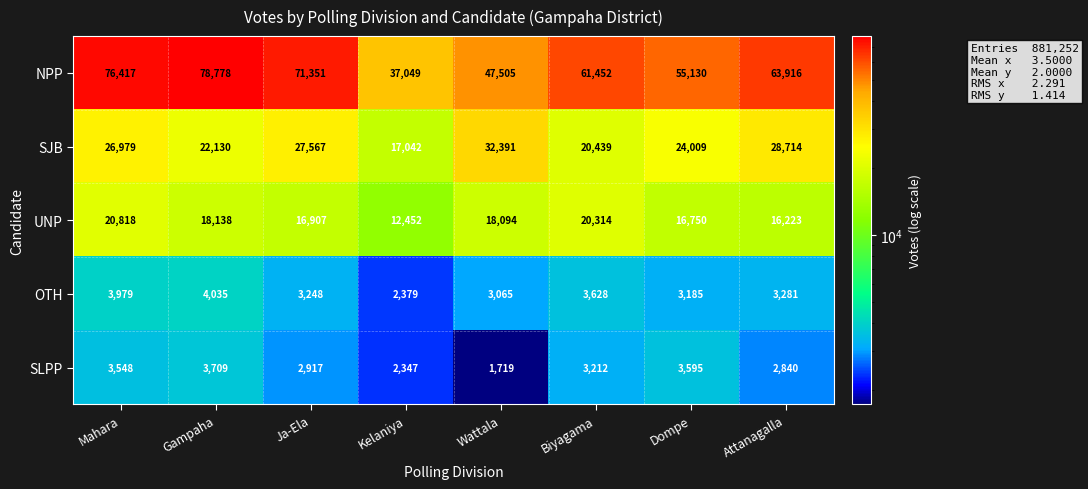

How many distinct data groups are displayed?

5